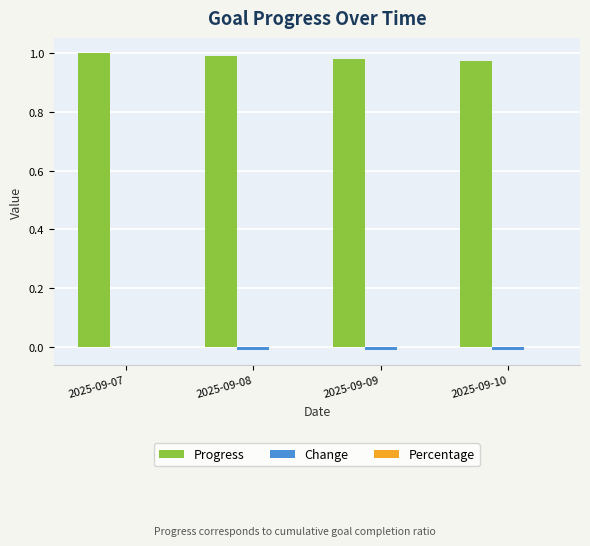

Which series has the largest total across all categories?

Progress